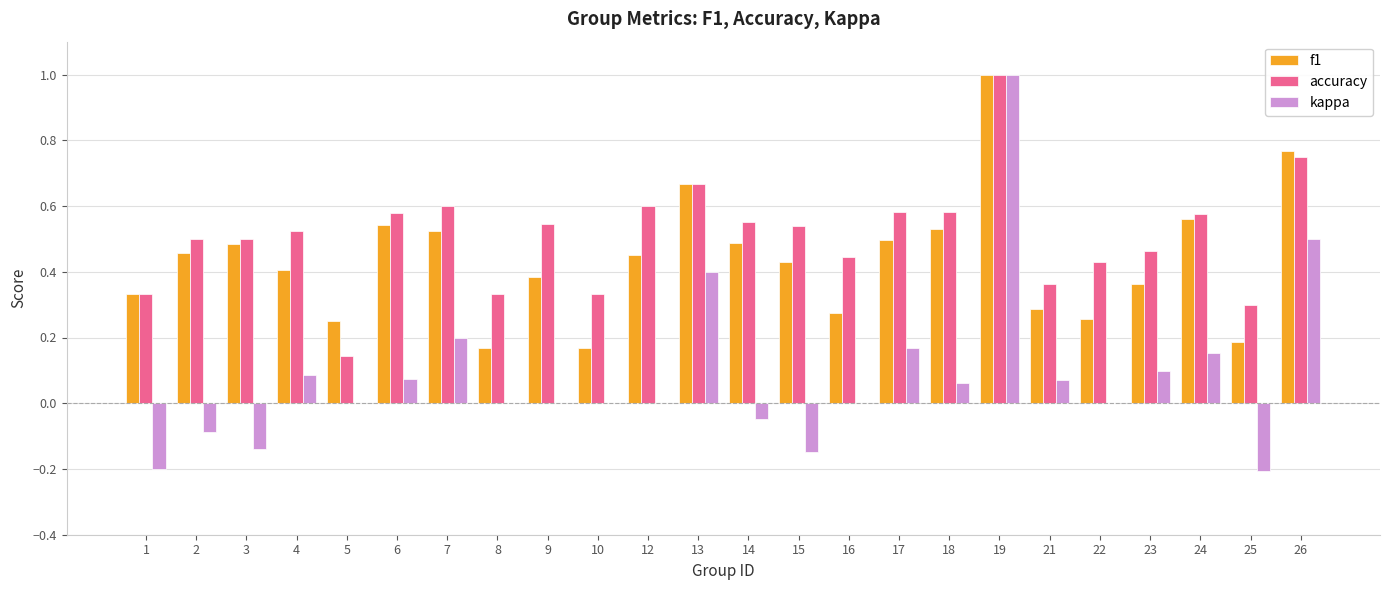

Are the bars grouped side by side (vs. stacked)?

Yes